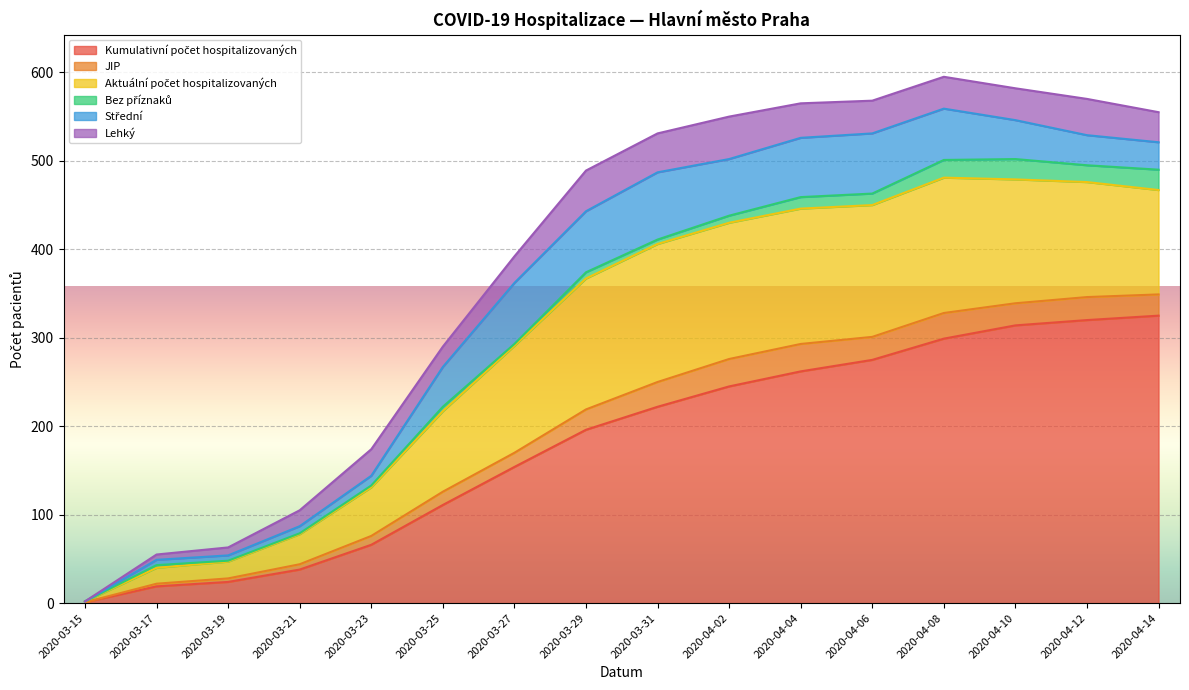

What is the difference between the Lehký values at 2020-03-29 and 2020-03-31?

2